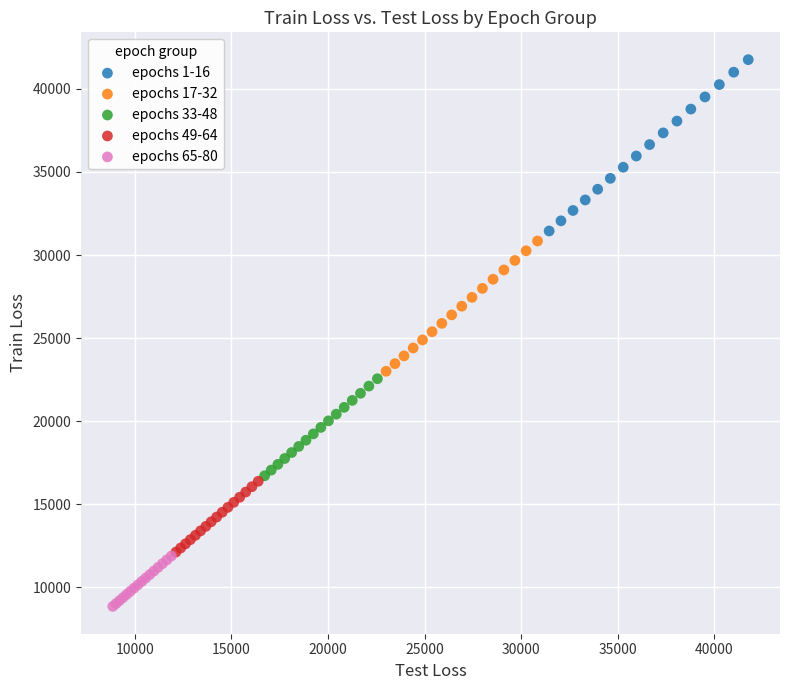

What are all the series names shown in the legend?

epochs 1-16, epochs 17-32, epochs 33-48, epochs 49-64, epochs 65-80